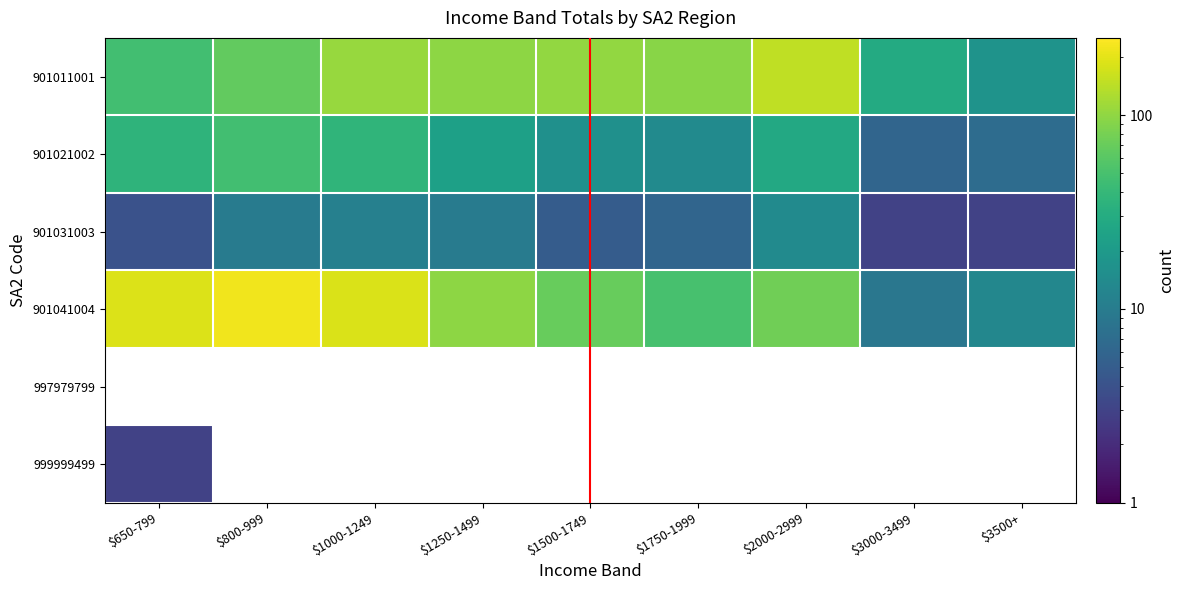

What is the sum of all 901011001 values?

708